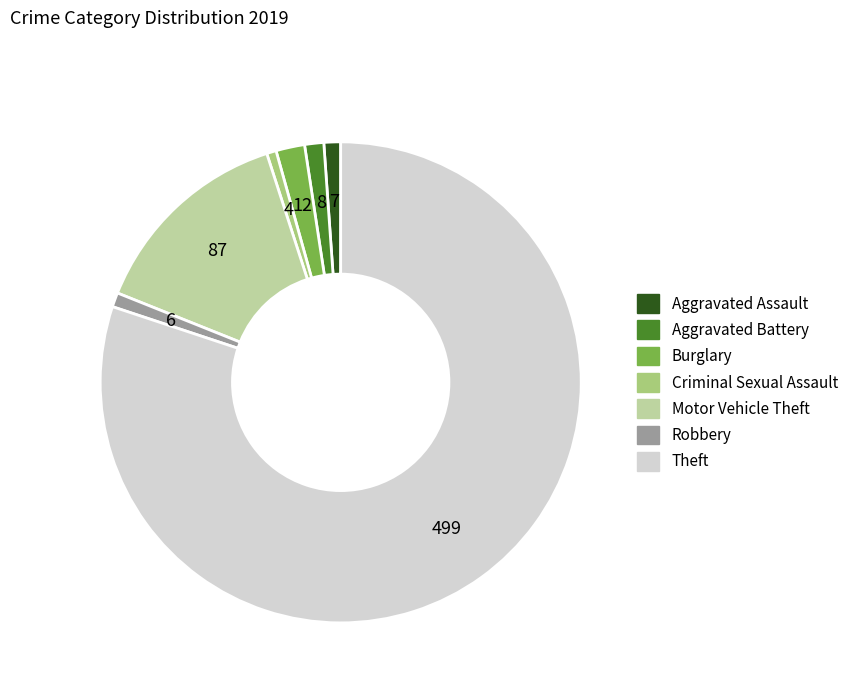

How many slices are in this pie chart?

7